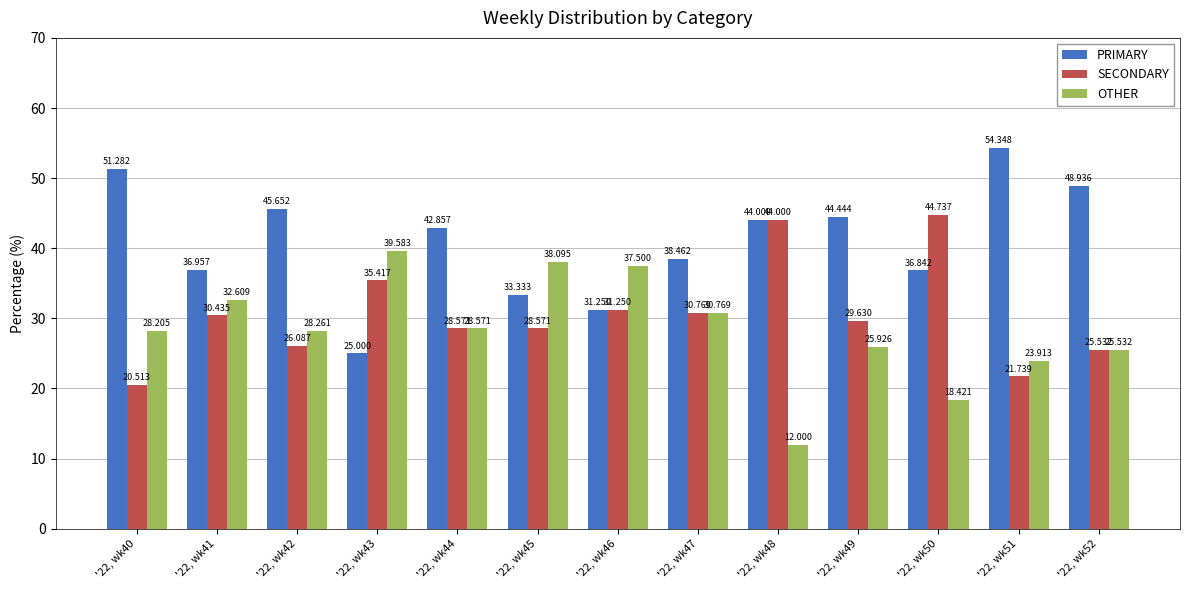

List the series in order of their peak value, highest first.

PRIMARY, SECONDARY, OTHER